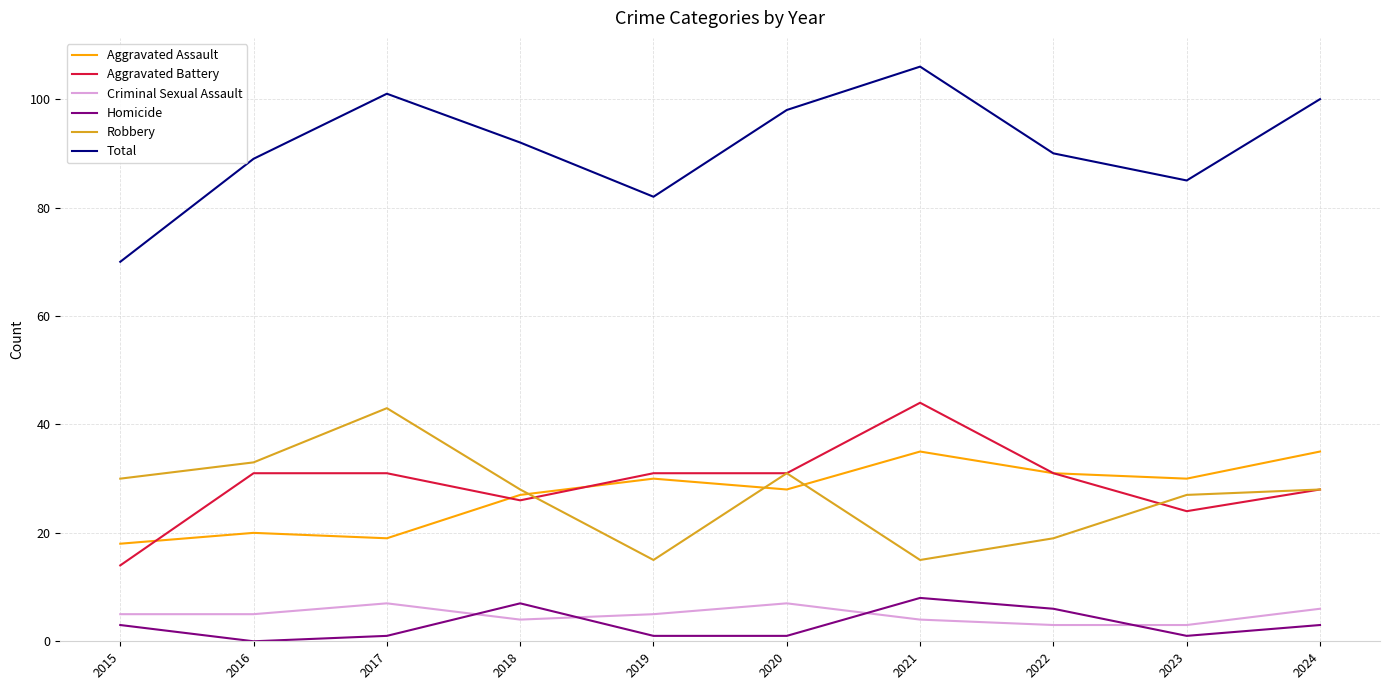

At which category does the chart reach its peak across all series?

2021